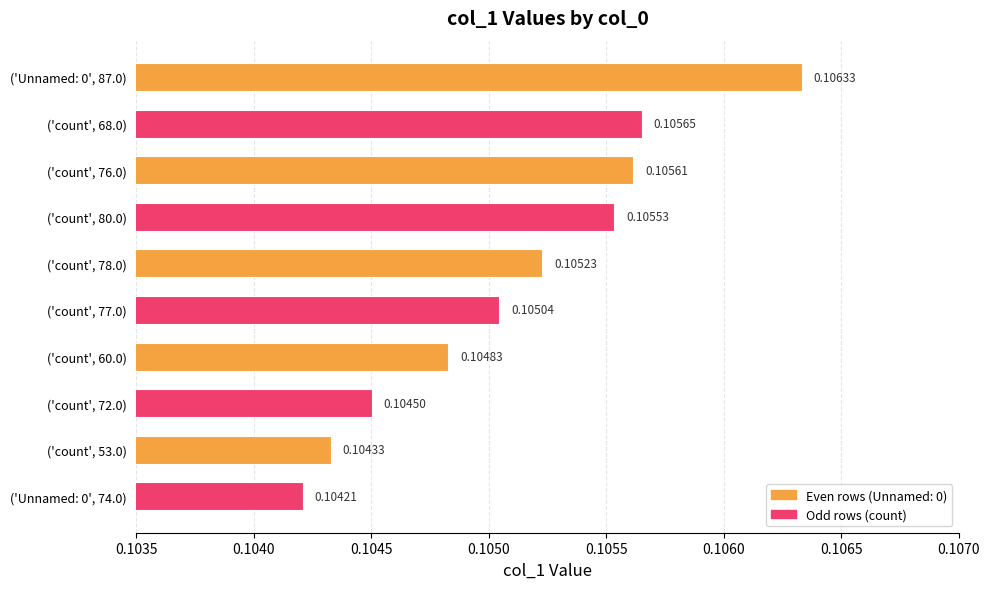

What is the sum of all values?

1.1